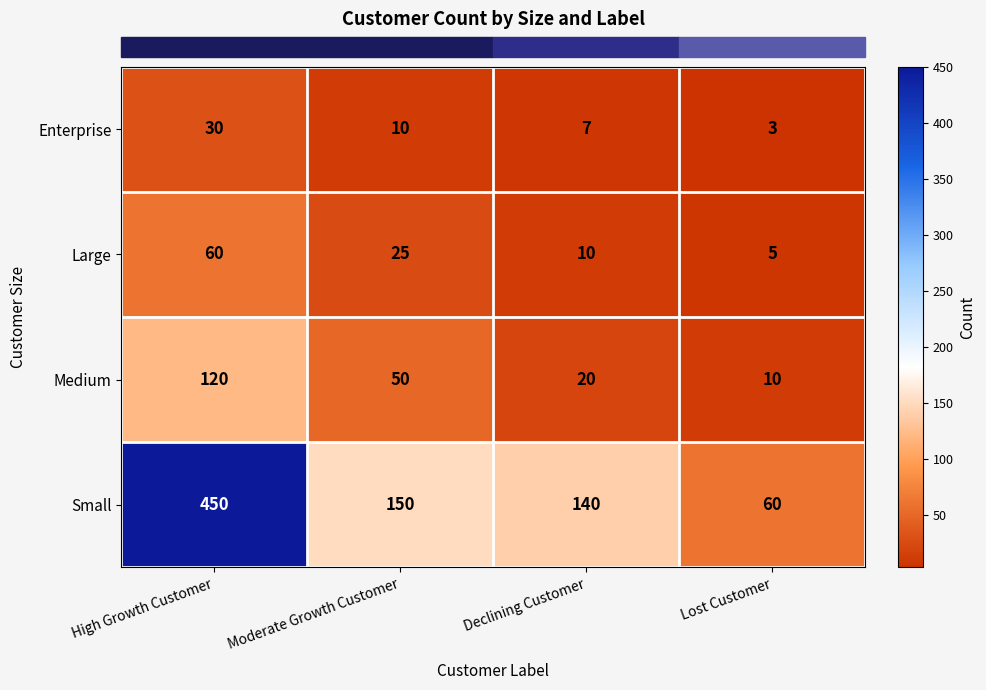

What is the total value across all series at Moderate Growth Customer?

235